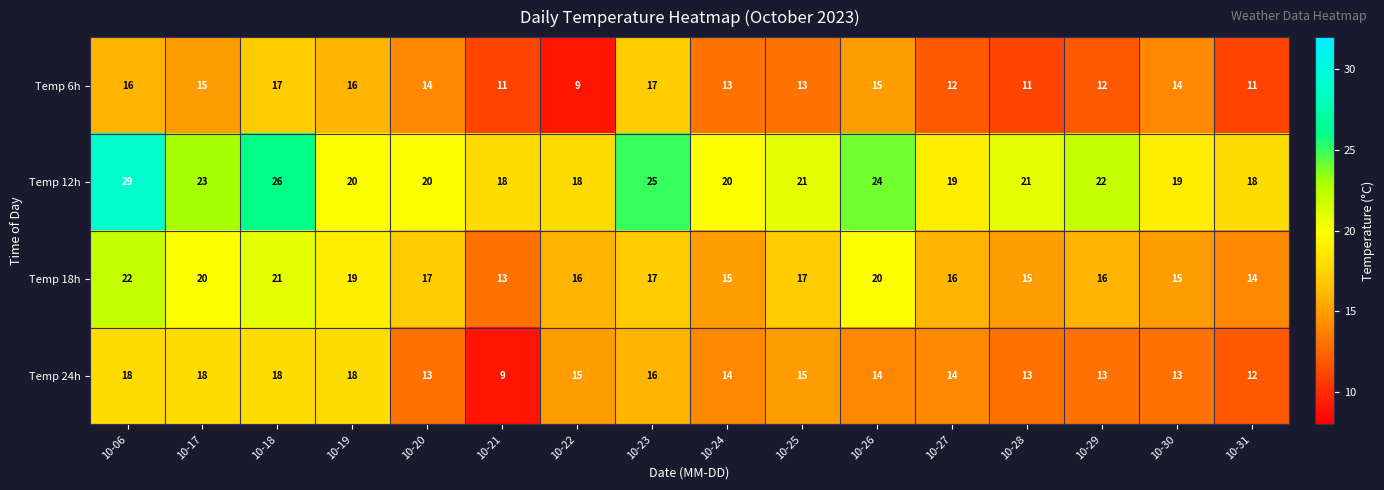

What is the difference between the highest and lowest values at 10-24?

7